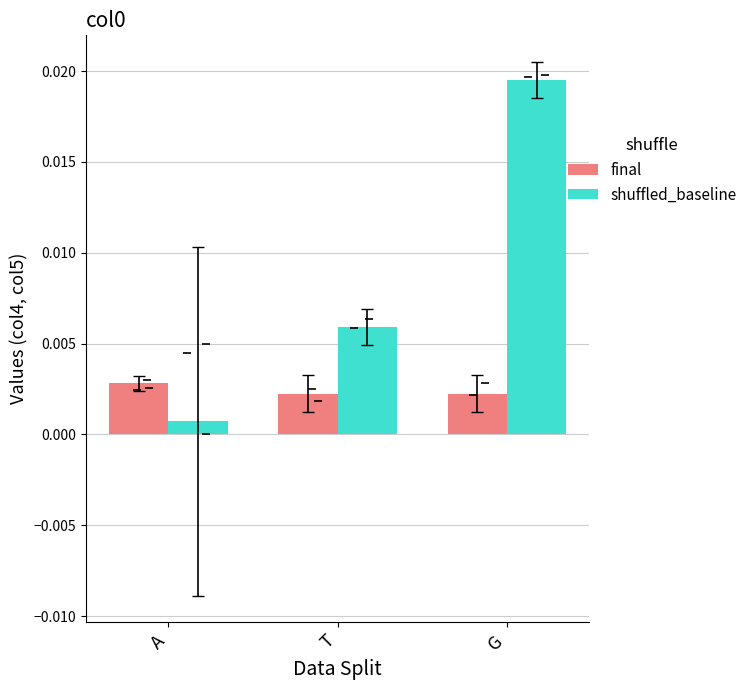

At which label does final reach its minimum?

T